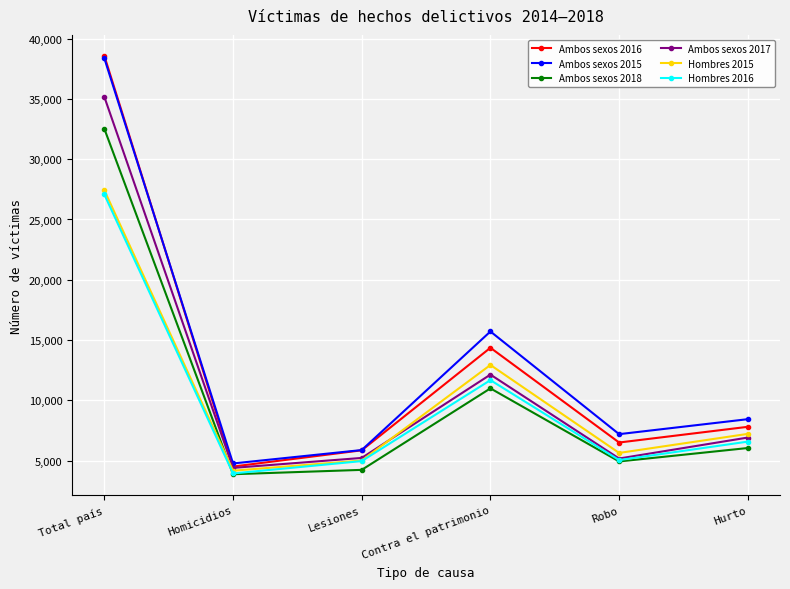

At how many categories does at least one series exceed 35226?

1